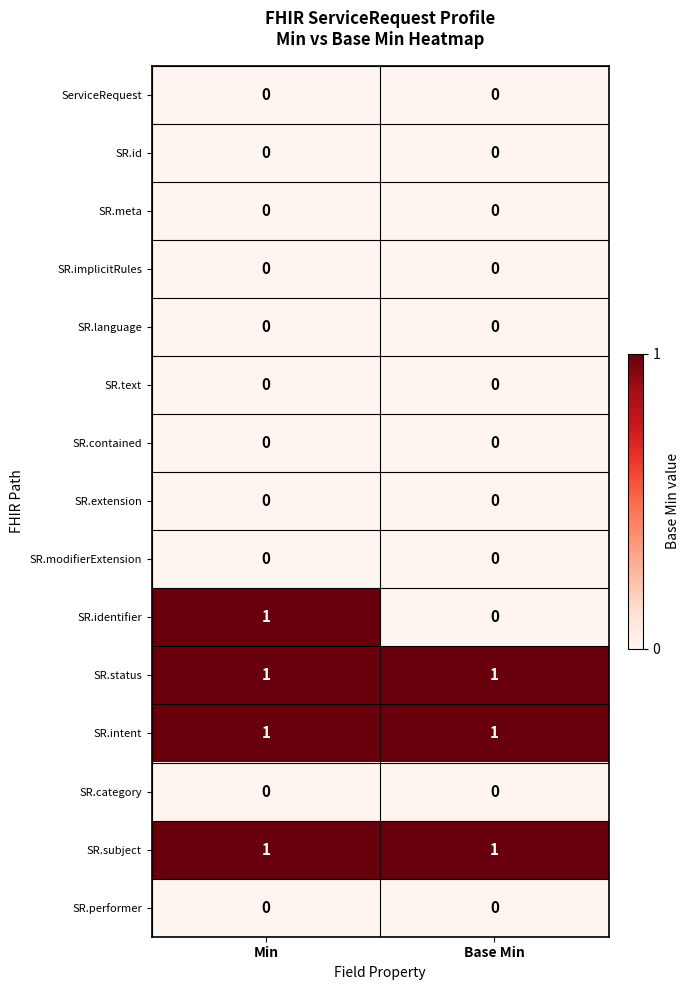

What is the difference between the highest and lowest values at Base Min?

1